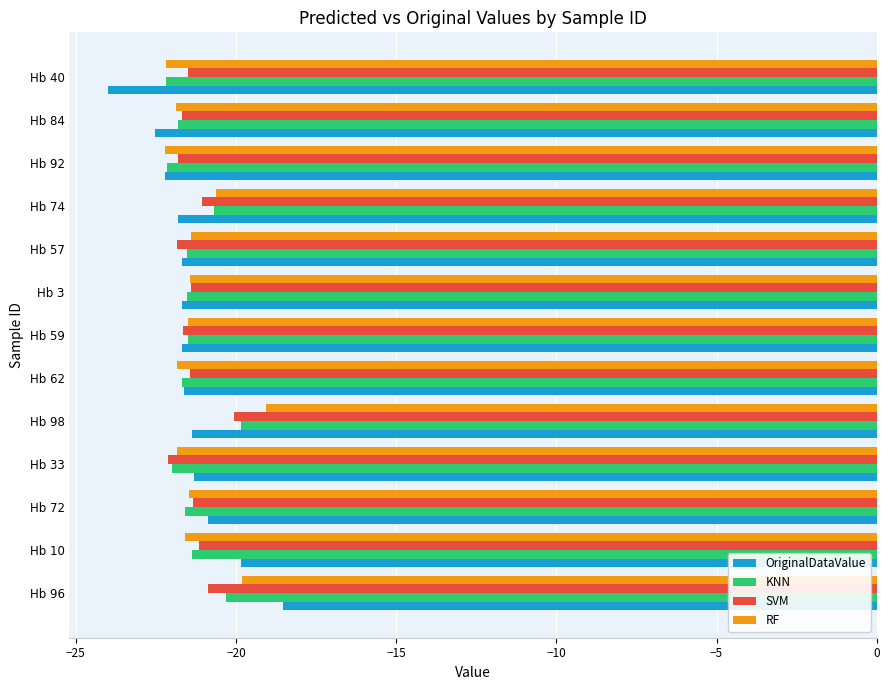

How many values in the OriginalDataValue series exceed -21?

3